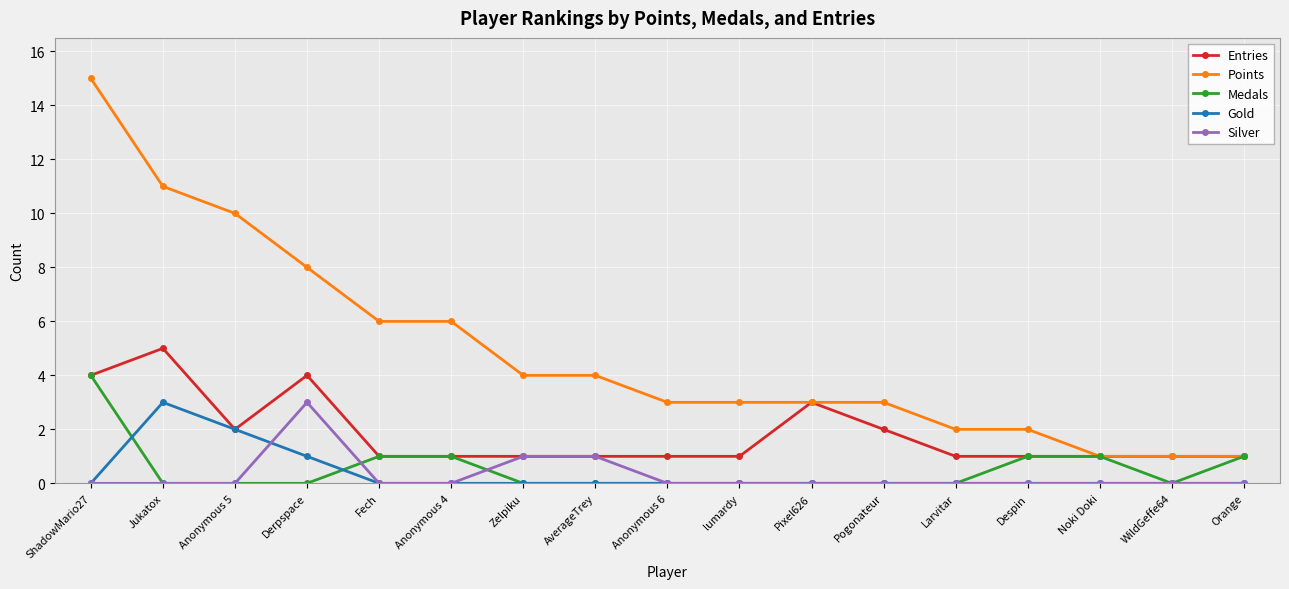

Rank the series at Derpspace from highest to lowest value.

Points, Entries, Silver, Gold, Medals